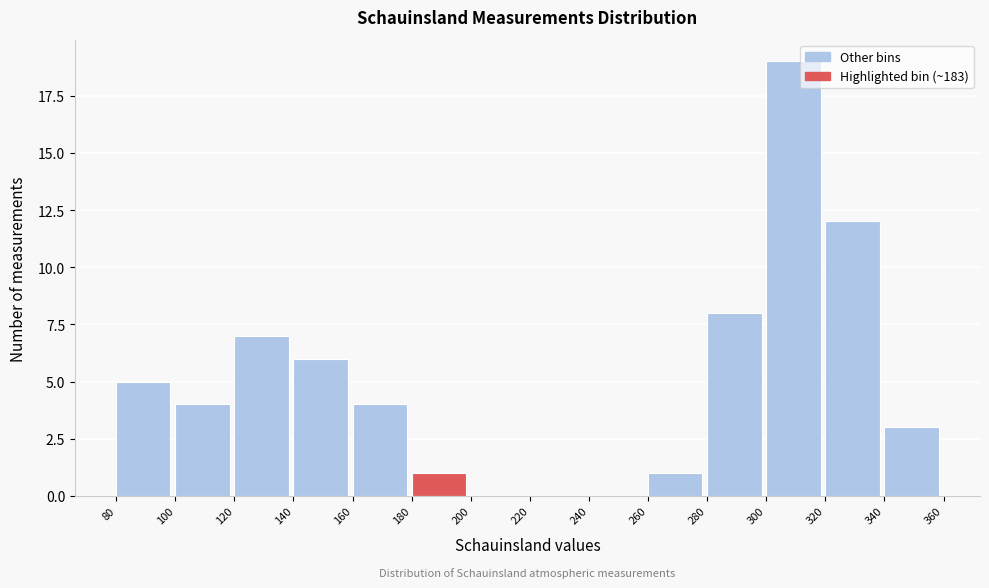

Reading left to right, list every bar in this chart as the range it spans on the x-axis followed by its height. The values are not printed on the chart, so give them approximately, as read against the axis.

80 to 100: 5
100 to 120: 4
120 to 140: 7
140 to 160: 6
160 to 180: 4
180 to 200: 1
200 to 220: 0
220 to 240: 0
240 to 260: 0
260 to 280: 1
280 to 300: 8
300 to 320: 19
320 to 340: 12
340 to 360: 3